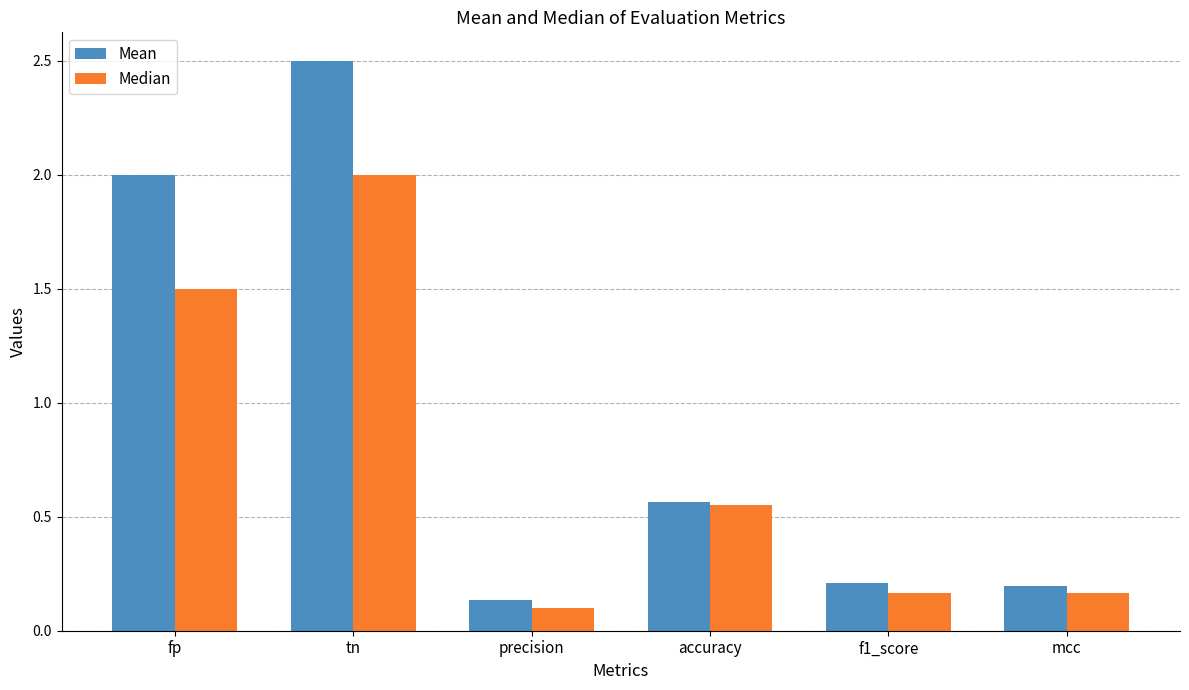

Is the value of Median at mcc greater than the value of Mean at accuracy?

No